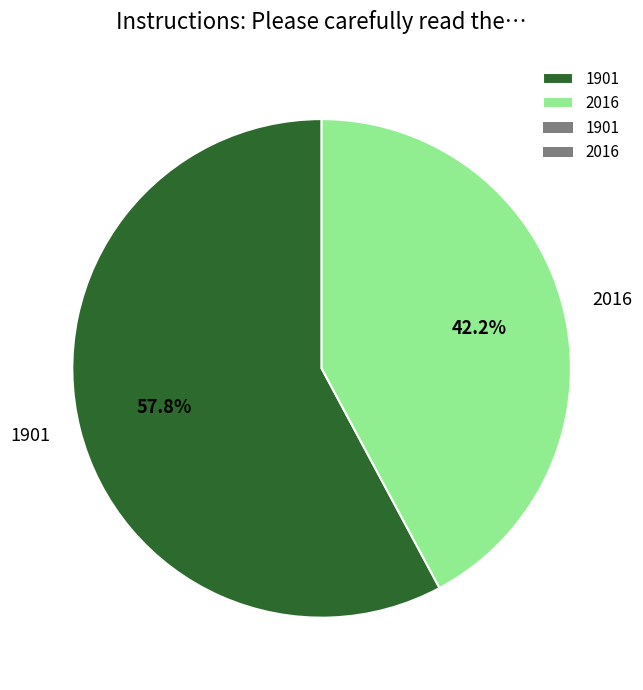

What percentage is NOT represented by 2016?

57.8%